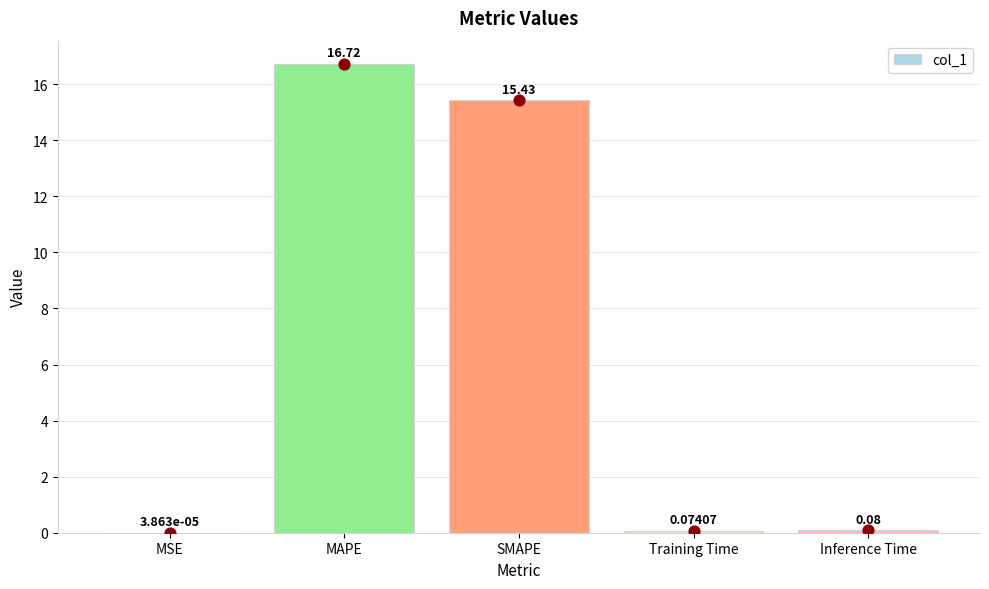

What is the change in value from SMAPE to Inference Time?

-15.3